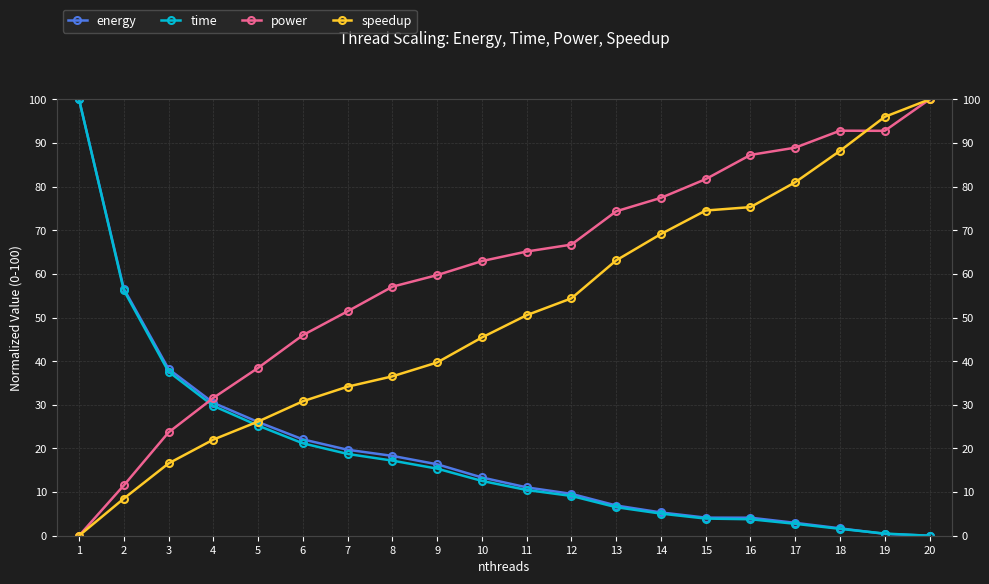

Is the value of power at 11 greater than the value of speedup at 1?

Yes